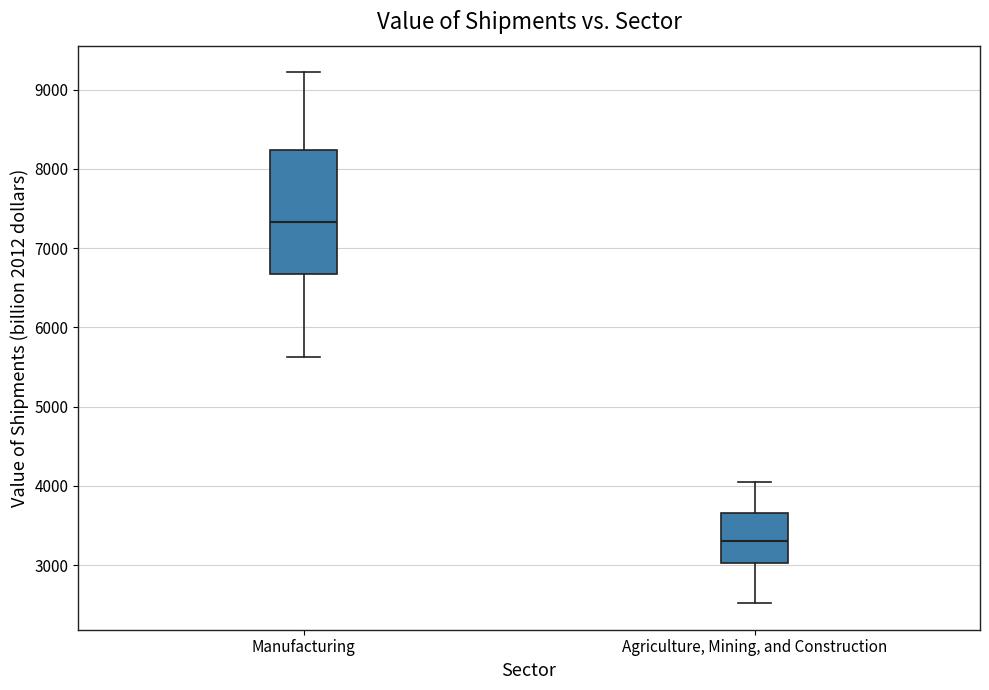

Which box's median line is the highest?

Manufacturing